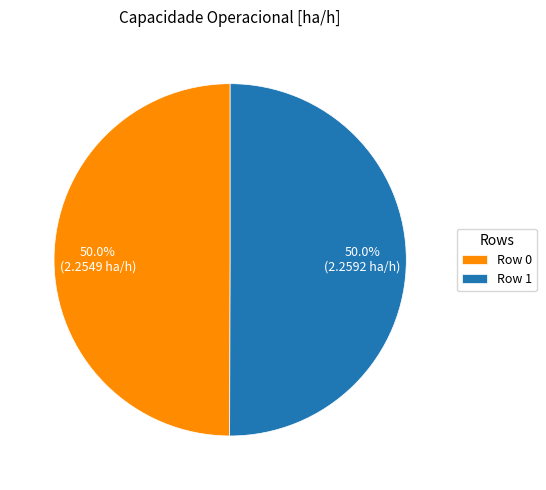

What is the total percentage of Row 1 and Row 0?

100.0%